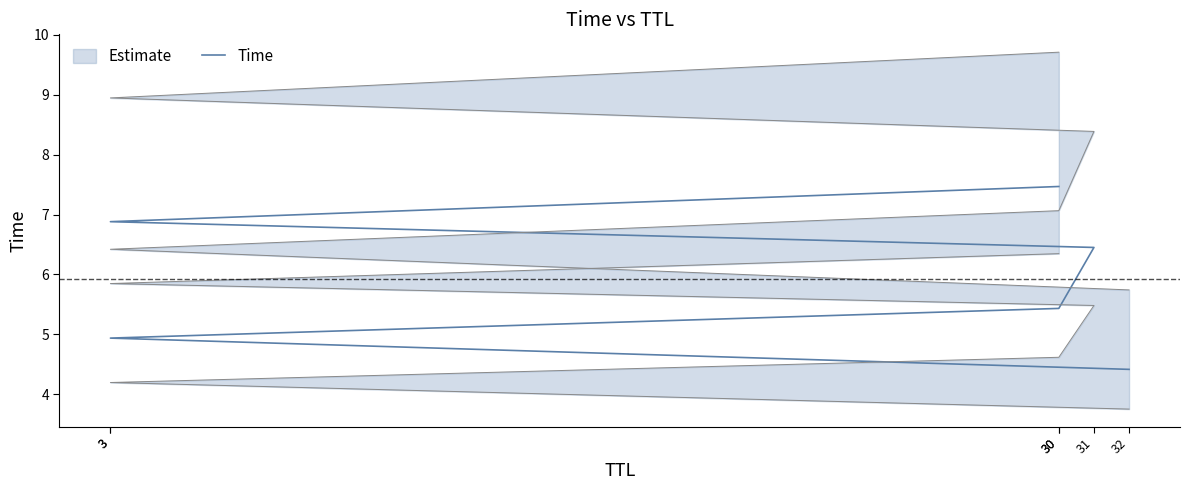

Is it true that the value at 30 is 3.3?

False